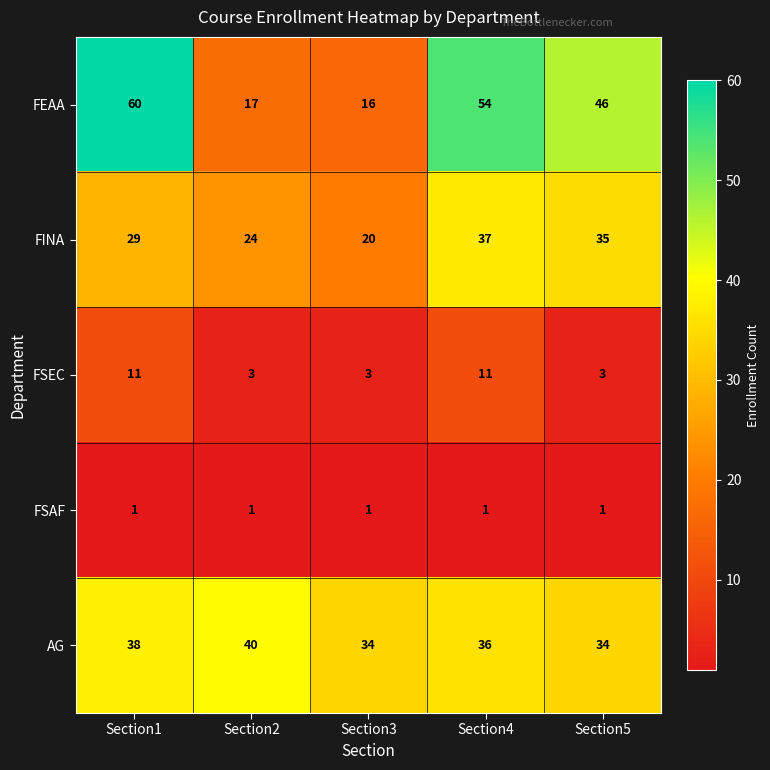

Which series has the largest range (max minus min)?

FEAA